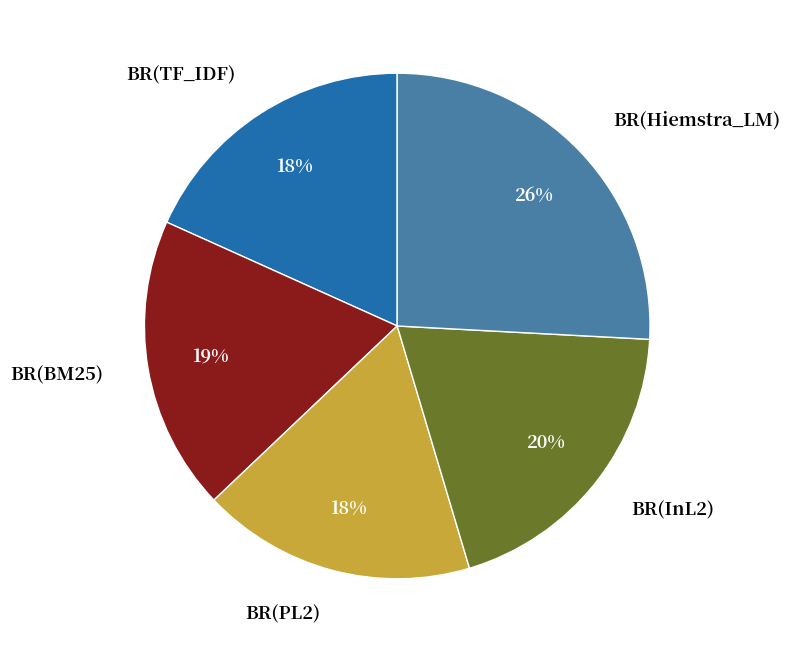

Is it true that BR(PL2) is 24% of the pie?

False